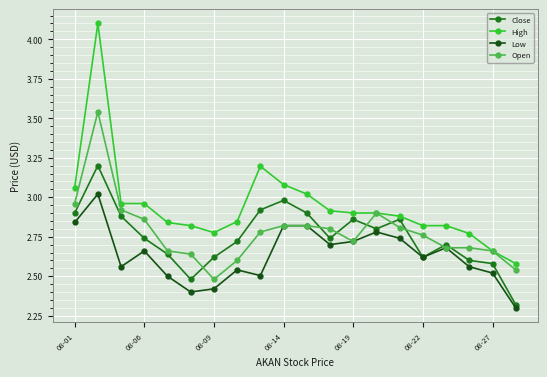

Which series has the widest spread of values?

High